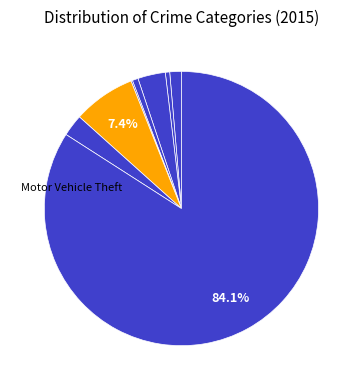

Which category has the smallest portion of the pie?

Homicide